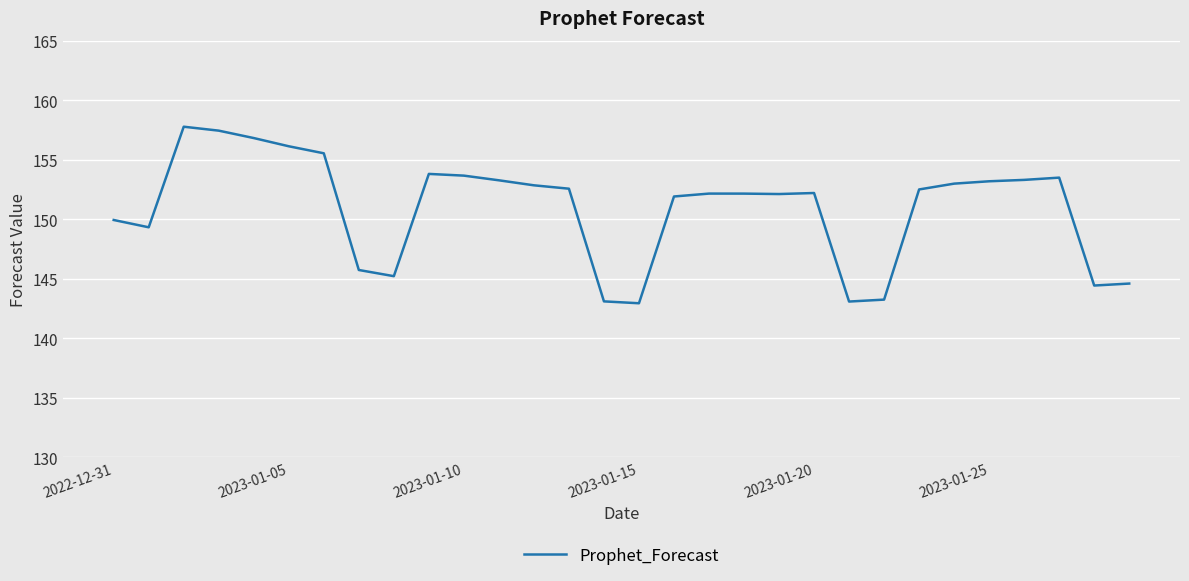

What is the difference between the maximum and minimum values?

14.8